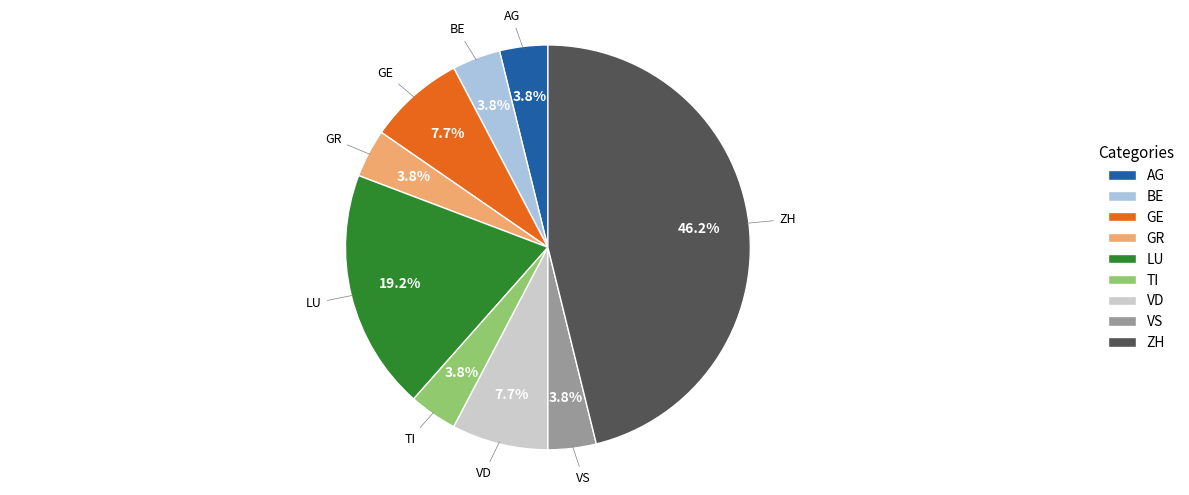

Does TI account for over 50% of the chart?

No